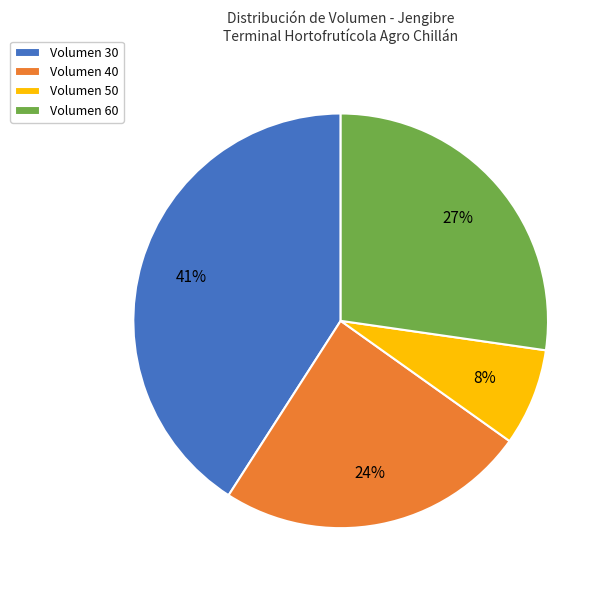

Do Volumen 50 and Volumen 40 together represent more than half of the pie?

No